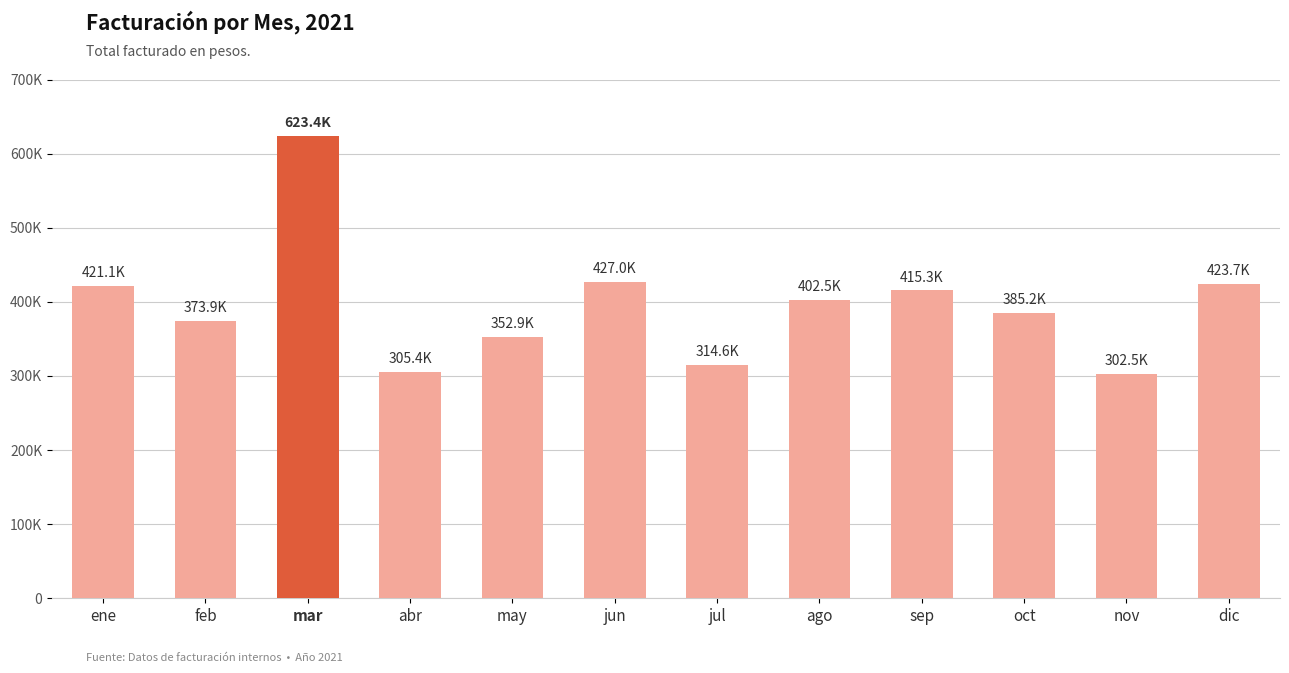

List the labels in order of value, largest first.

mar, jun, dic, ene, sep, ago, oct, feb, may, jul, abr, nov